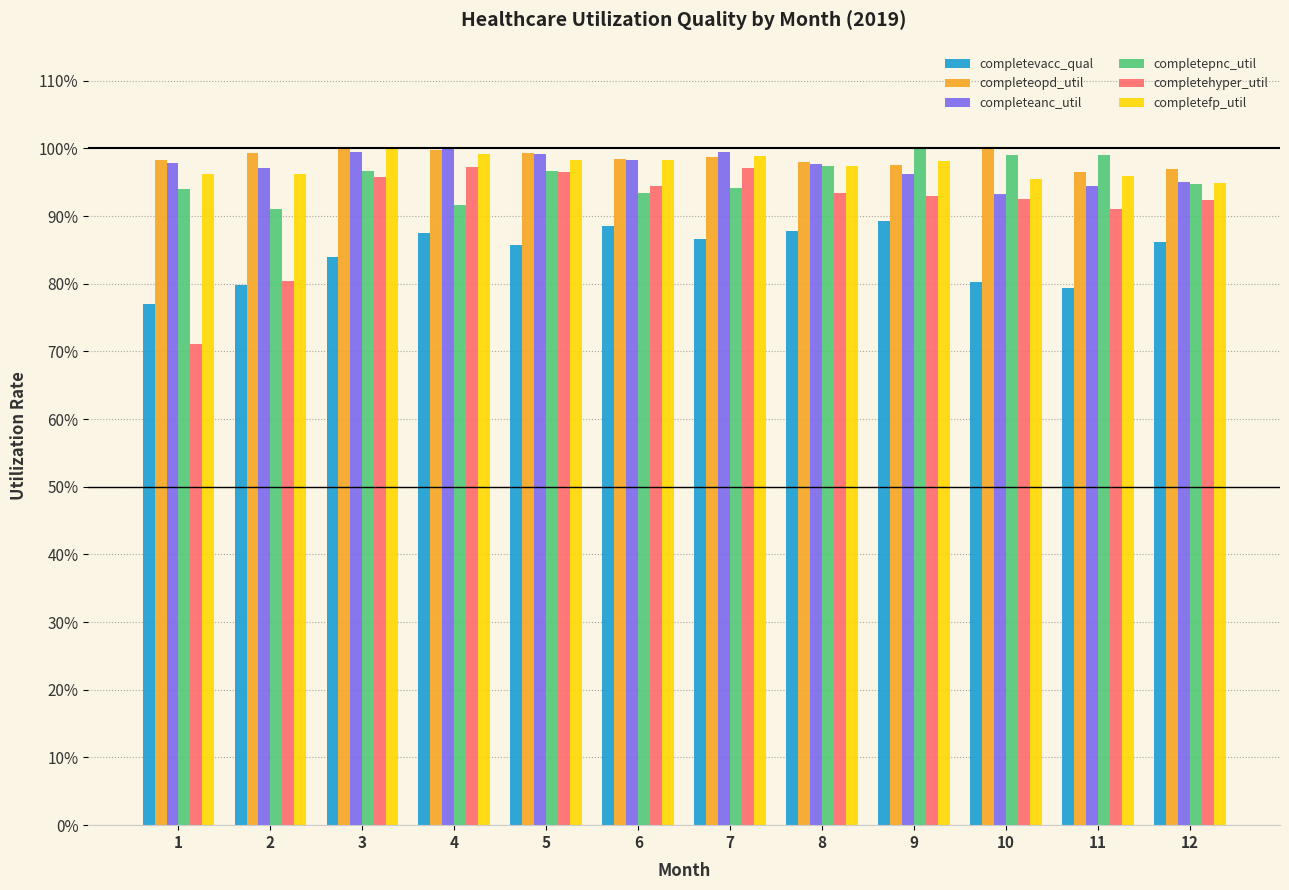

Which series has the largest range (max minus min)?

completehyper_util